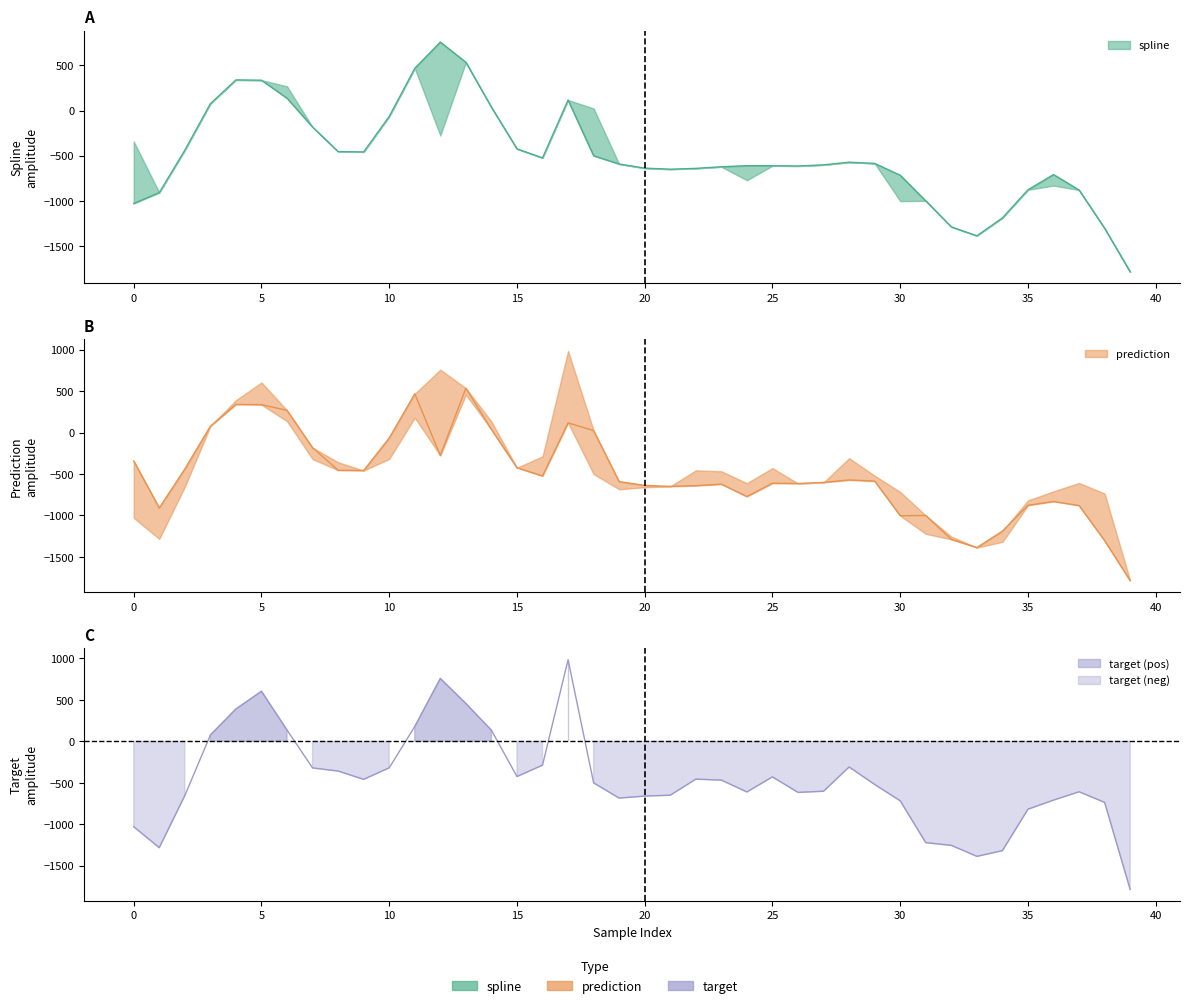

Rank the categories by spline value from lowest to highest.

39, 33, 38, 32, 34, 0, 31, 1, 37, 35, 30, 36, 21, 22, 20, 23, 26, 25, 24, 27, 19, 29, 28, 16, 18, 9, 8, 2, 15, 7, 10, 14, 3, 17, 6, 5, 4, 11, 13, 12